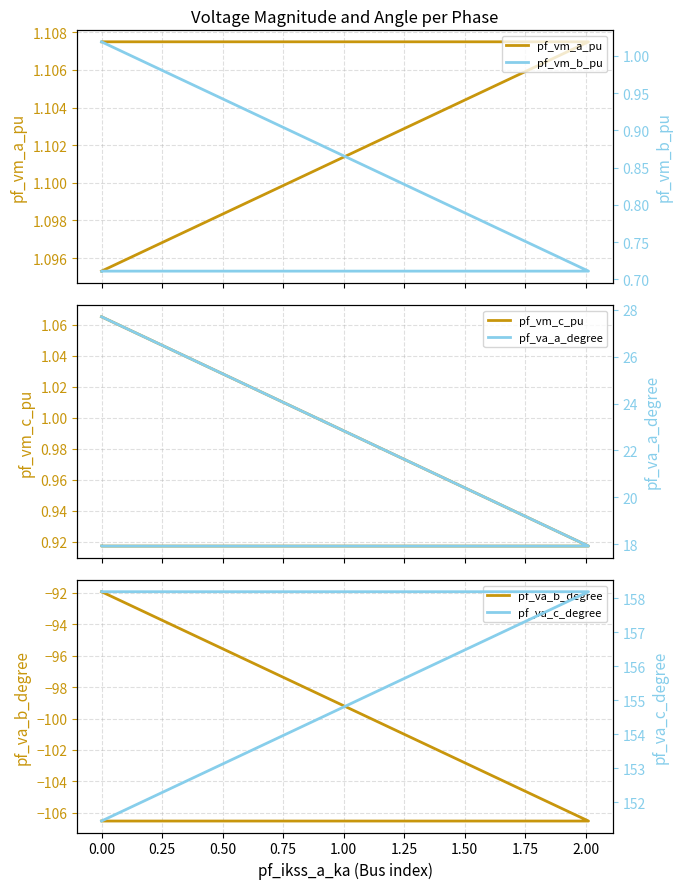

What is the approximate value of pf_vm_a_pu at 0.00?

1.1